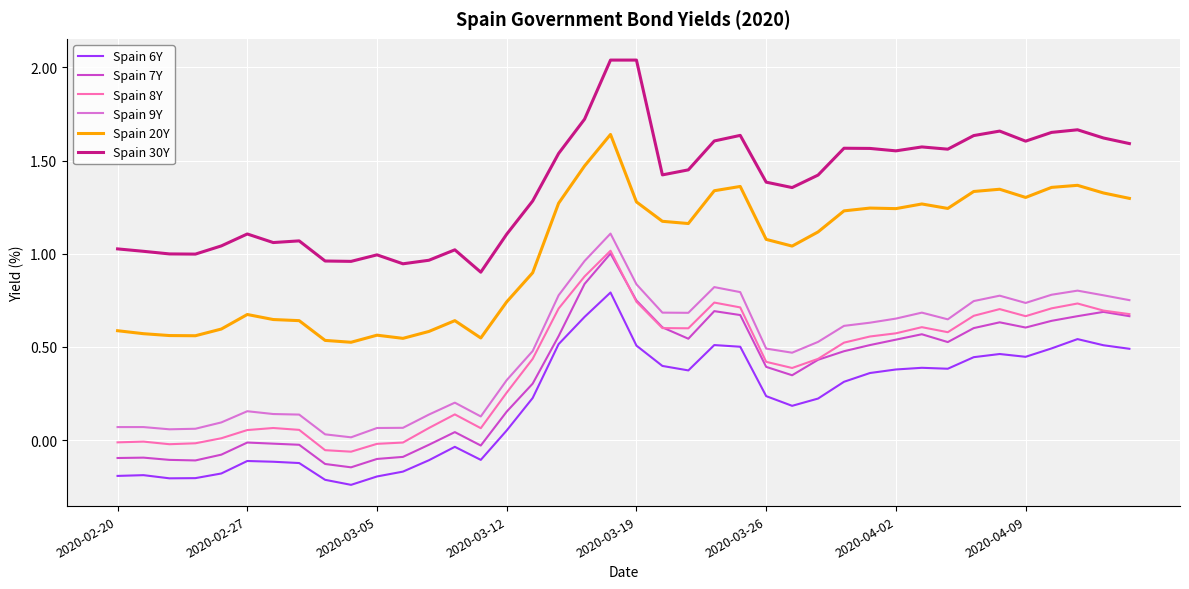

Which series has the largest total across all categories?

Spain 30Y